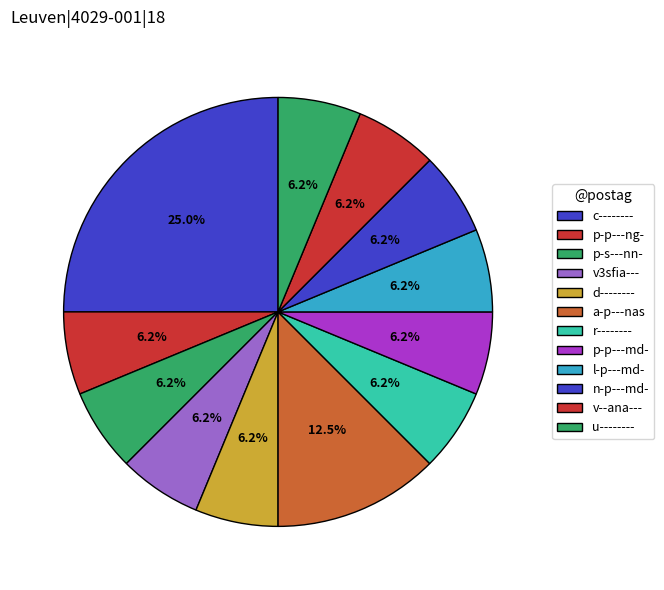

Which slice is the largest?

c--------